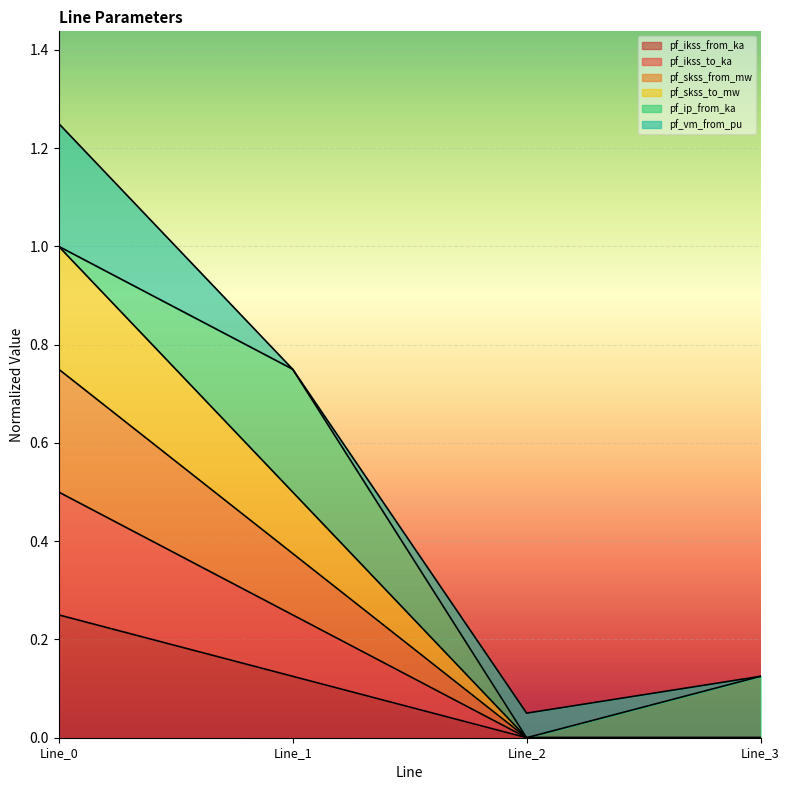

At which category is the sum across all series the highest?

Line_0